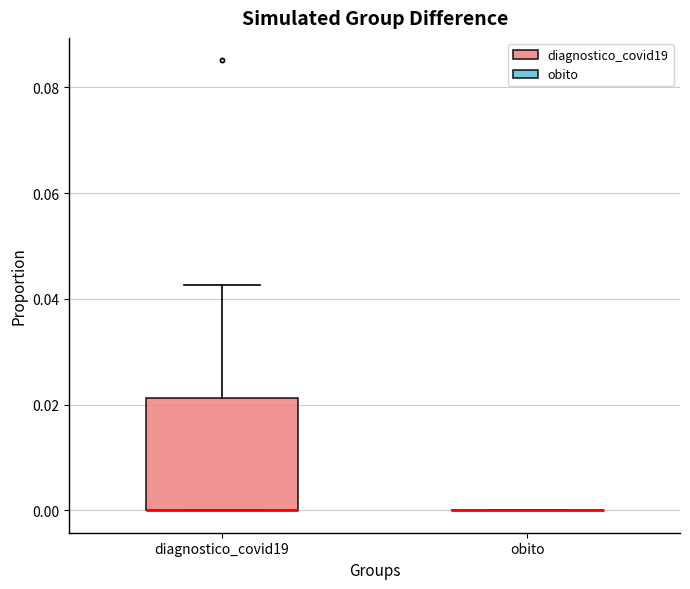

Reading left to right, transcribe this box plot: for each box, give where its median line is, the range the box spans, and where its two whiskers end, as read against the y-axis. The values are not printed on the chart, so give them approximately, as read against the axis.

diagnostico_covid19: median 0.000 (drawn on the box's lower edge), box 0.000 to 0.022, whiskers 0.000 to 0.042
obito: box collapsed to a line at 0.000, whiskers 0.000 to 0.000